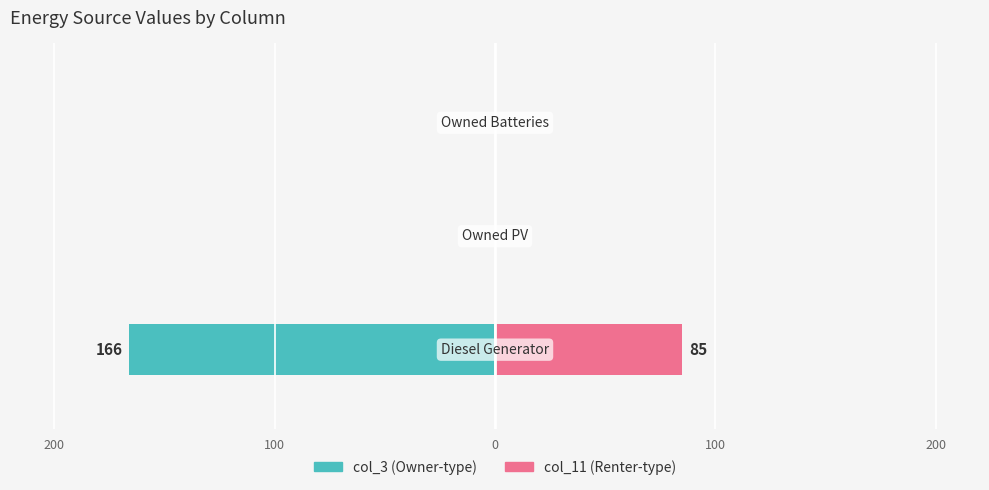

What are all the series names shown in the legend?

col_3, col_11